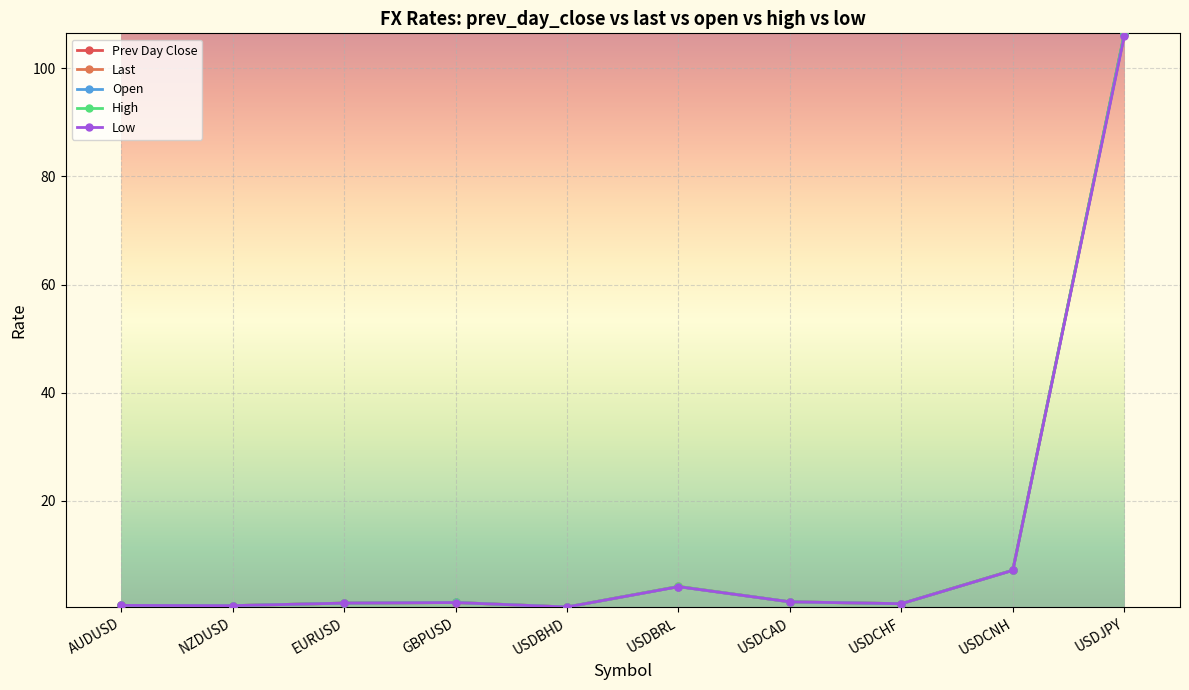

Does the chart have visible grid lines?

Yes